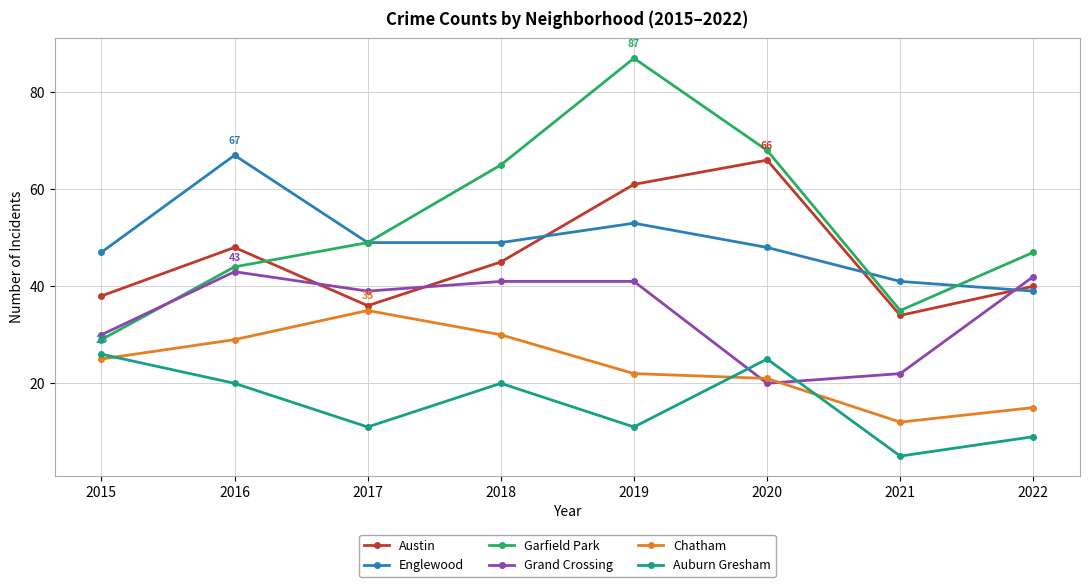

What is the value of the Garfield Park point at the 5th from the left?

87